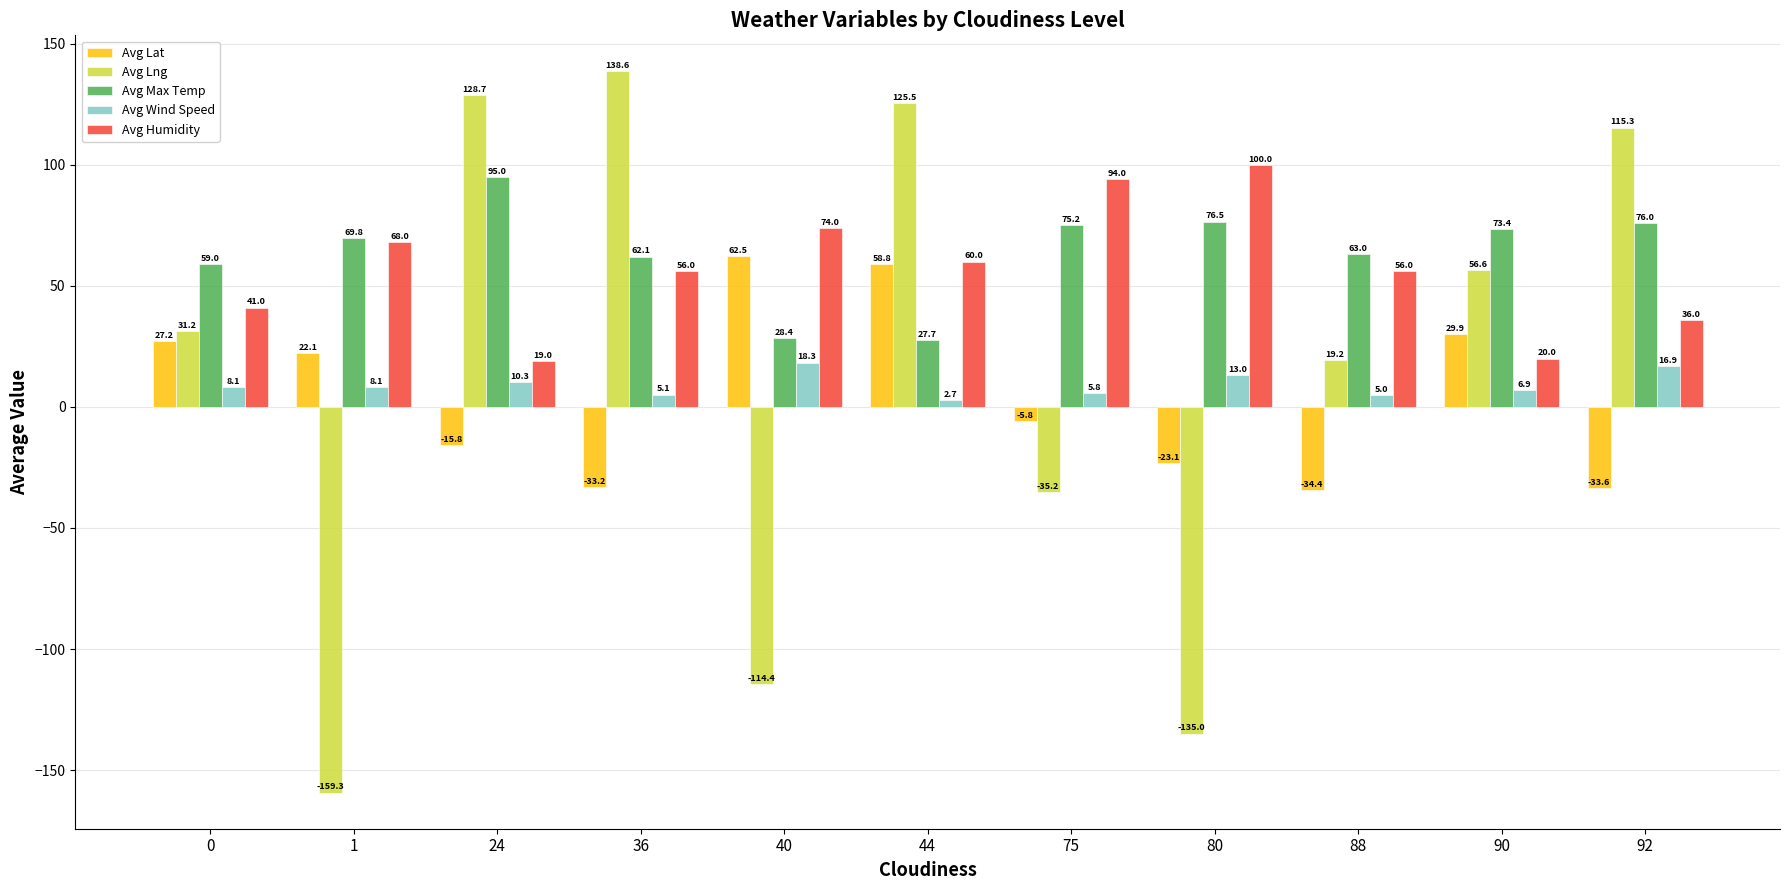

At how many categories does at least one series exceed 110?

4